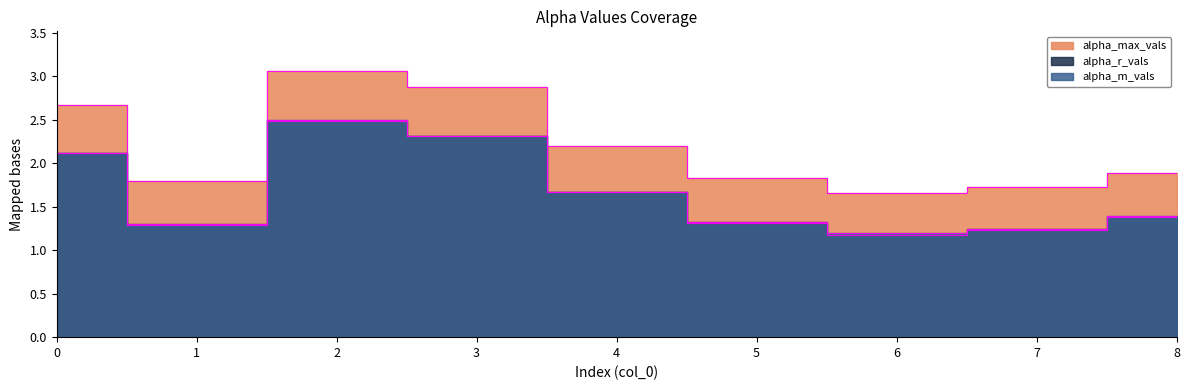

What is the total value across all series at 0?

6.9